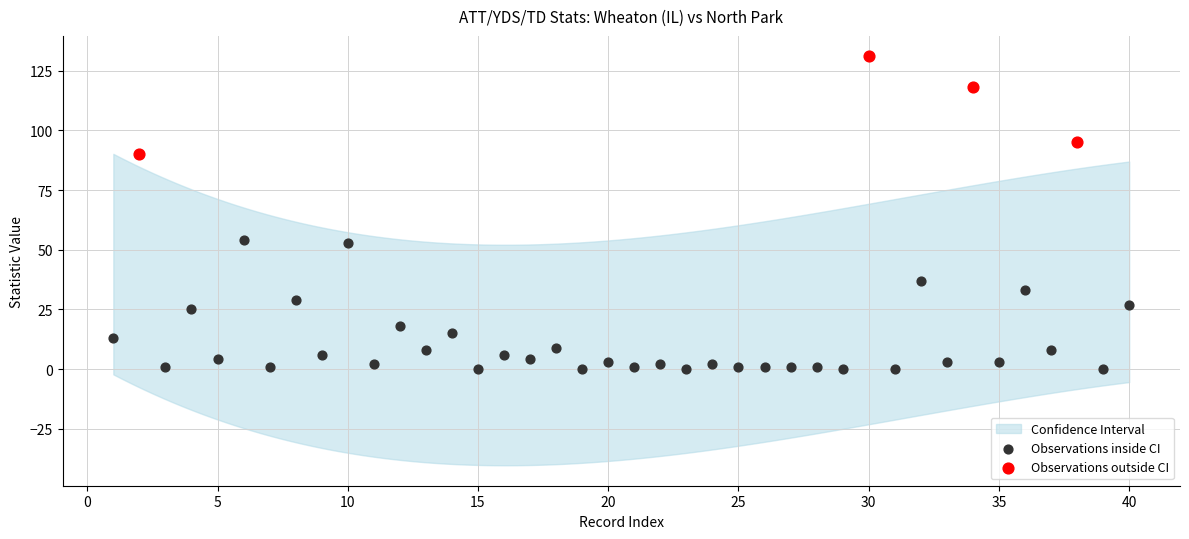

Which series reaches the minimum Y coordinate?

Observations inside CI